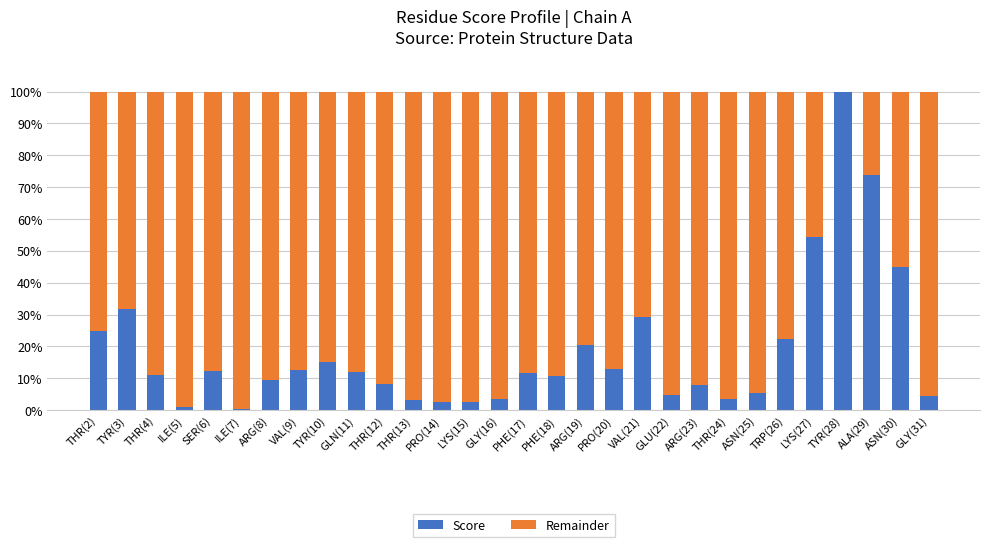

What is the sum of the Score values at ALA(29) and PHE(18)?

84.6